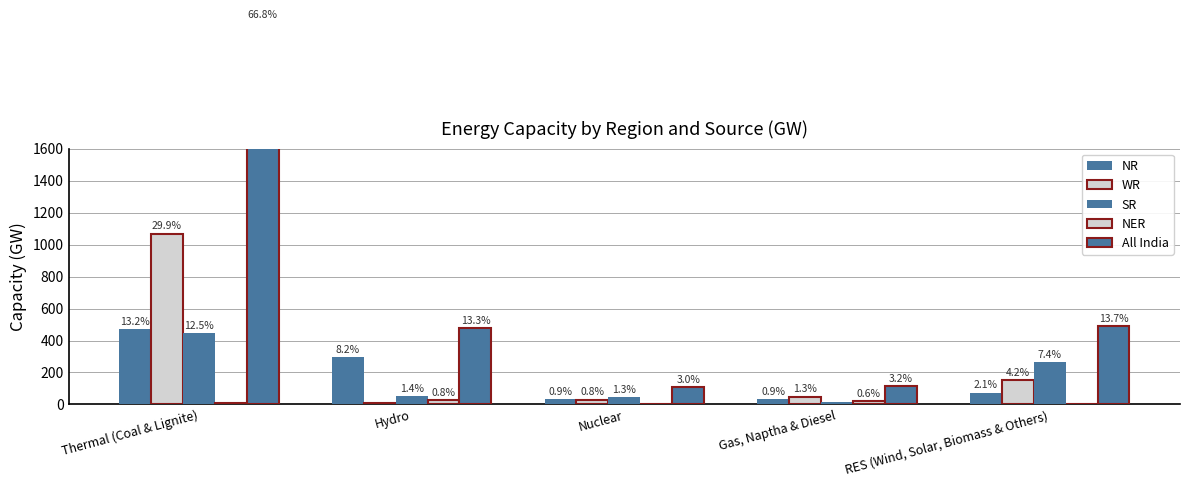

Which category has the highest value across all series?

Thermal (Coal & Lignite)